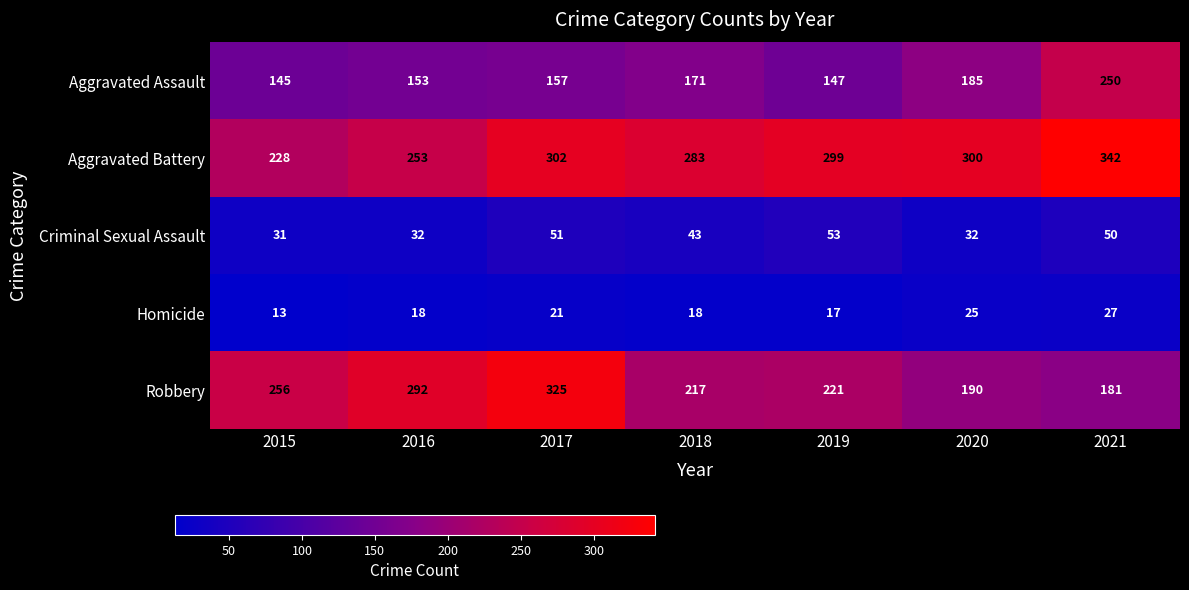

True or false: Criminal Sexual Assault has a value of 80 at 2019.

False